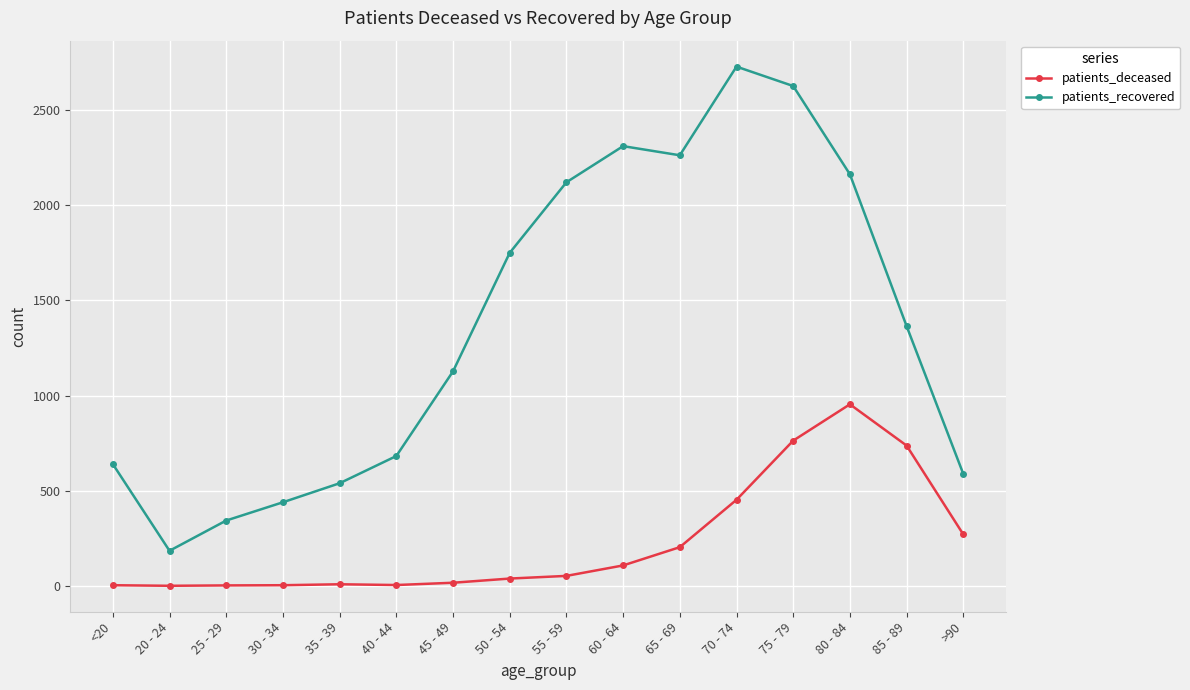

What is the label of the 14th point from the left?

80 - 84